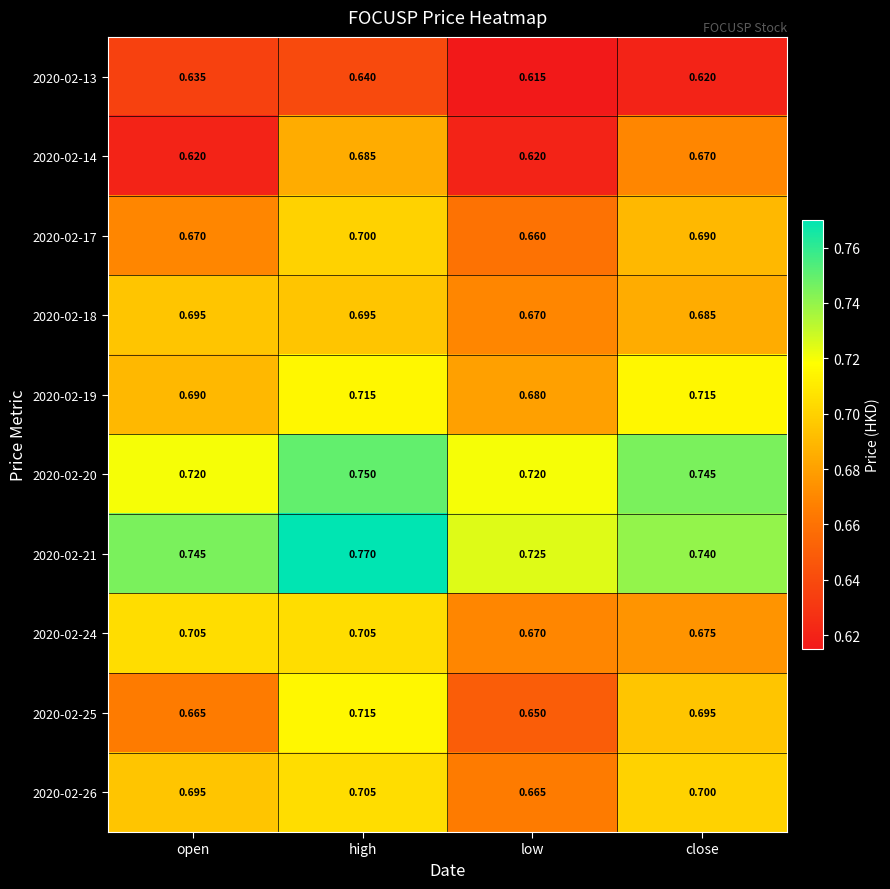

Which category has the lowest value across all series?

low